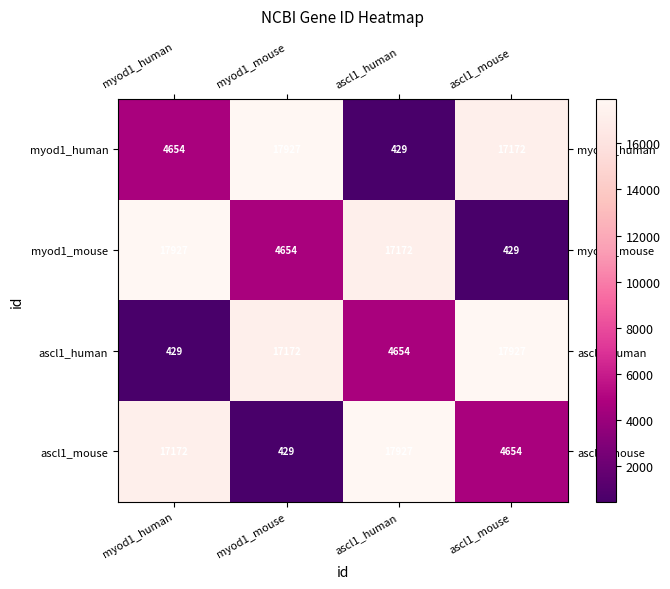

What is the spread (max minus min) of values at myod1_mouse?

17498